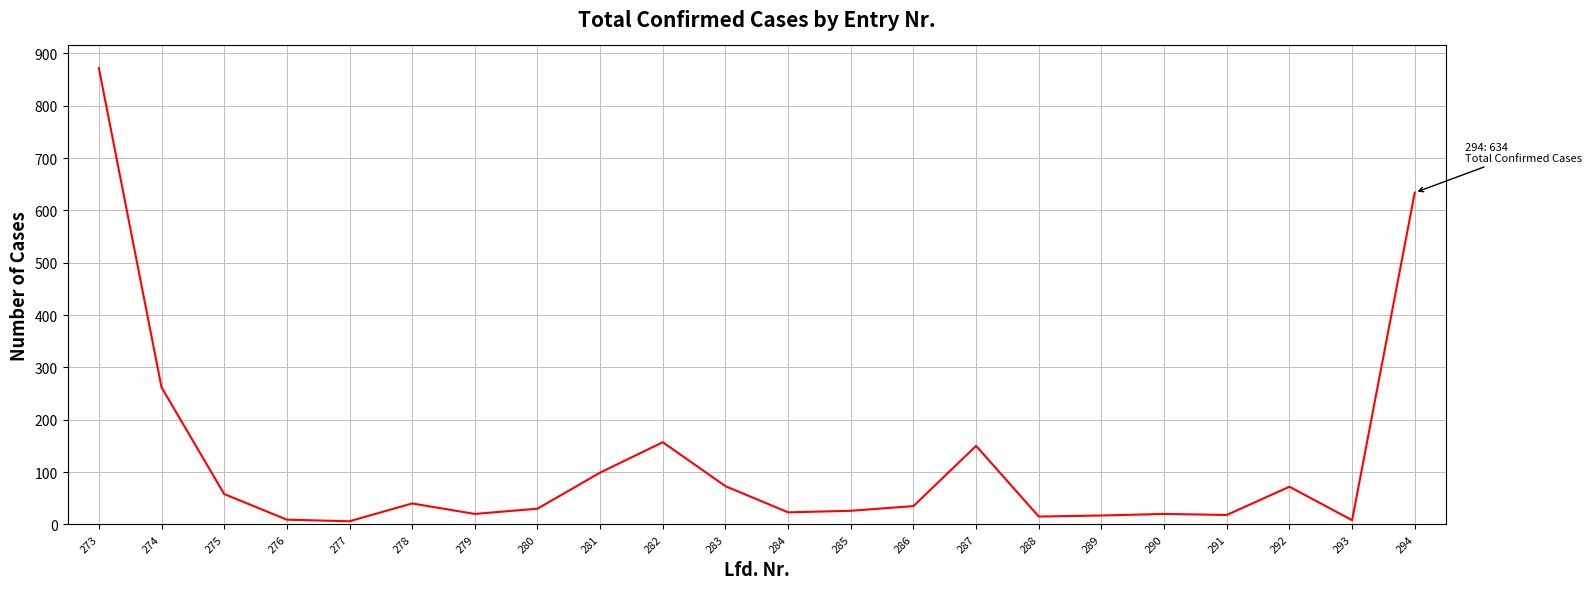

Which label corresponds to the largest value in the chart?

273